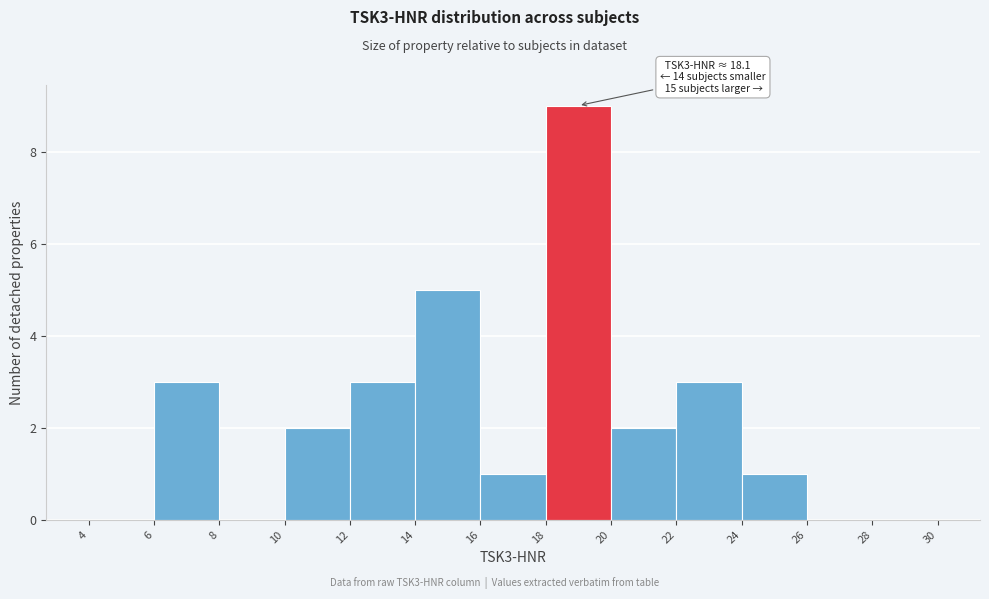

Over which range of the x-axis is the bar tallest?

18 to 20